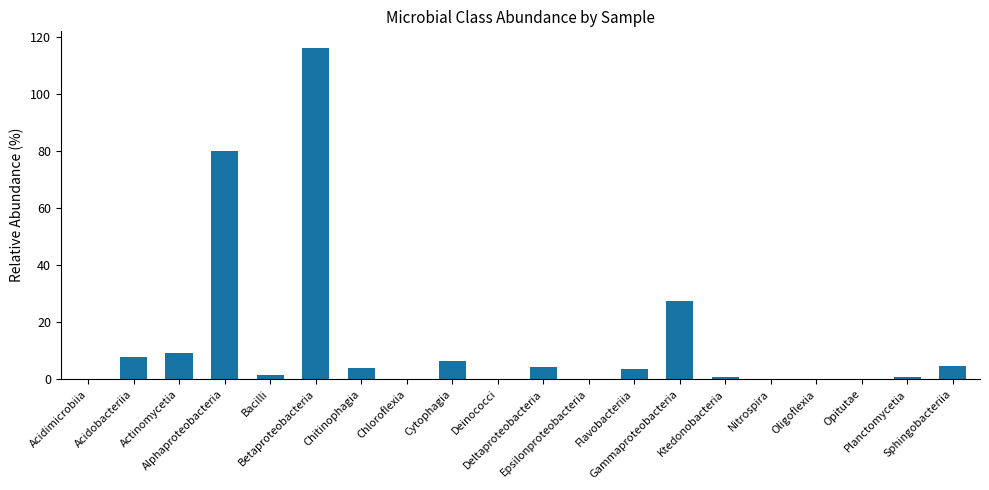

True or false: the data shows 143.0 at Alphaproteobacteria.

False